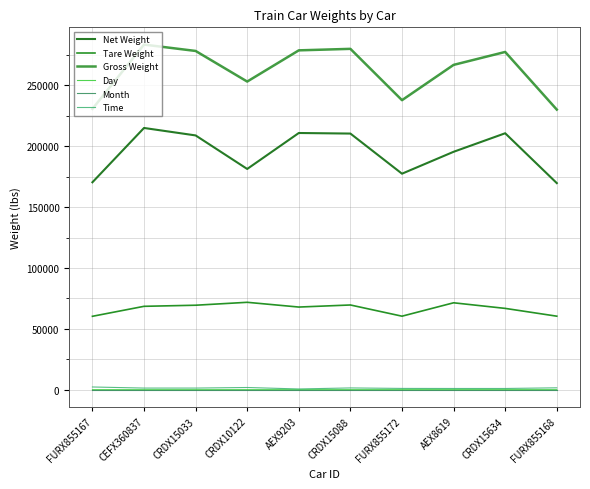

How many lines are shown in the chart?

6